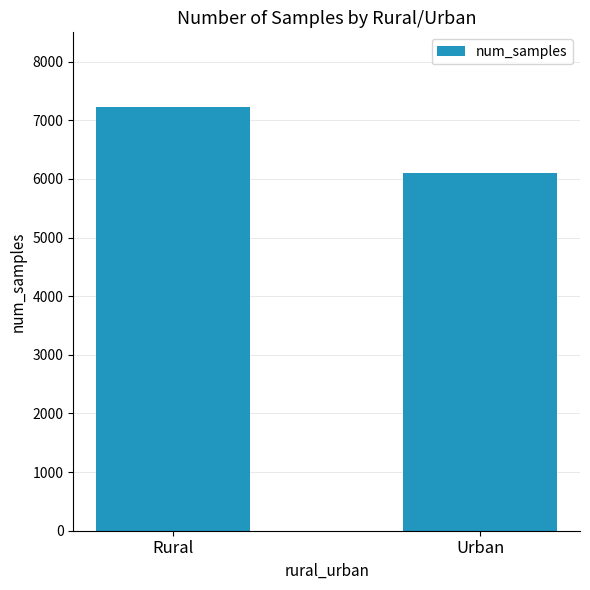

What value does the data have at Urban?

6102